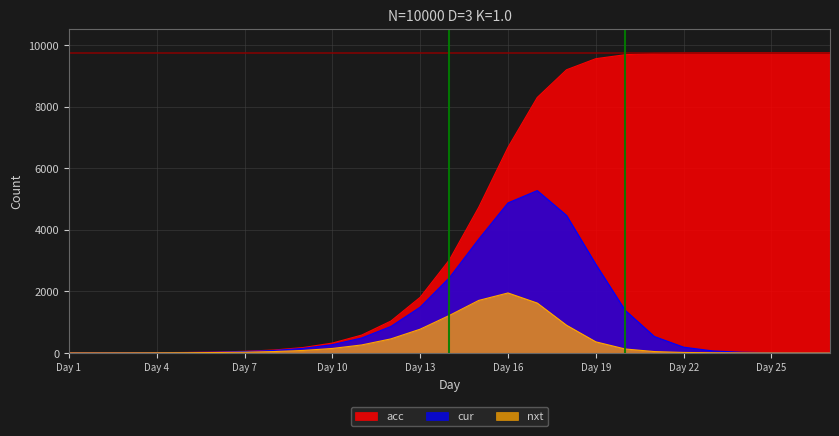

What is the maximum value shown in the chart?

9748